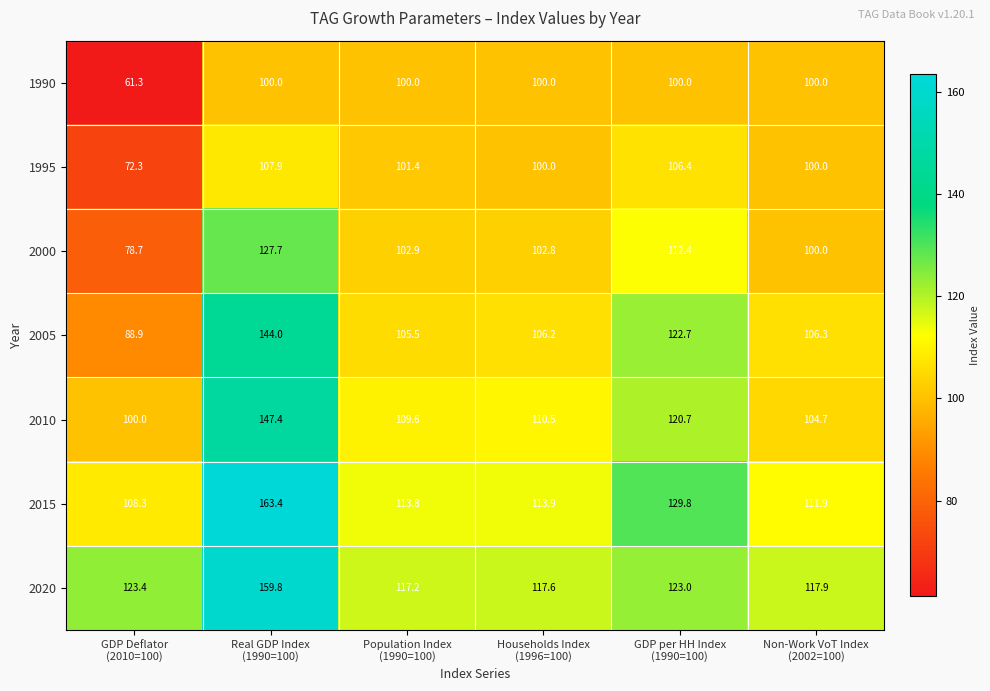

Between GDP Deflator
(2010=100) and Population Index
(1990=100), which series saw the biggest shift?

1990